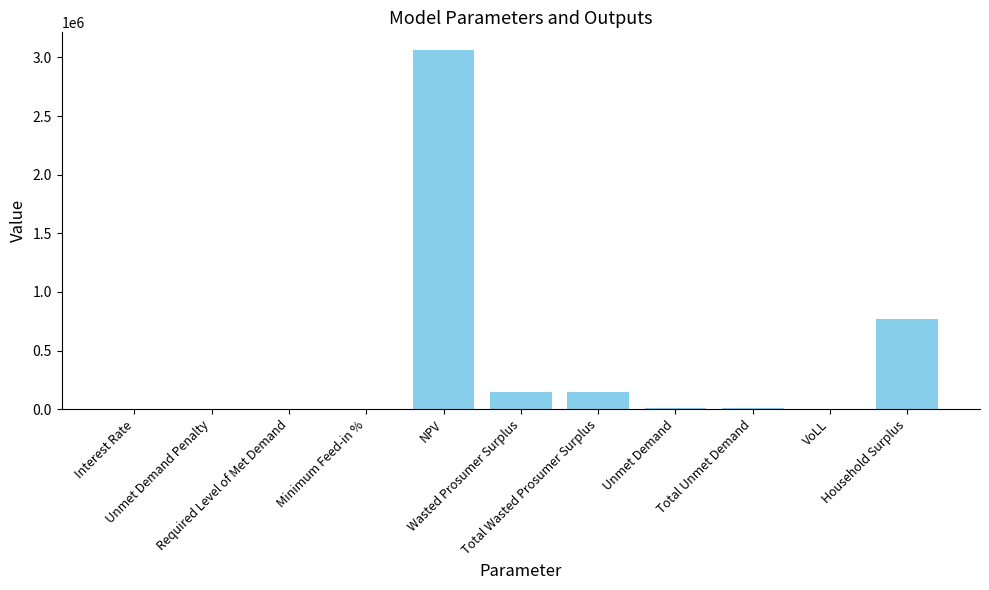

What is the sum of all values?

4135507.9